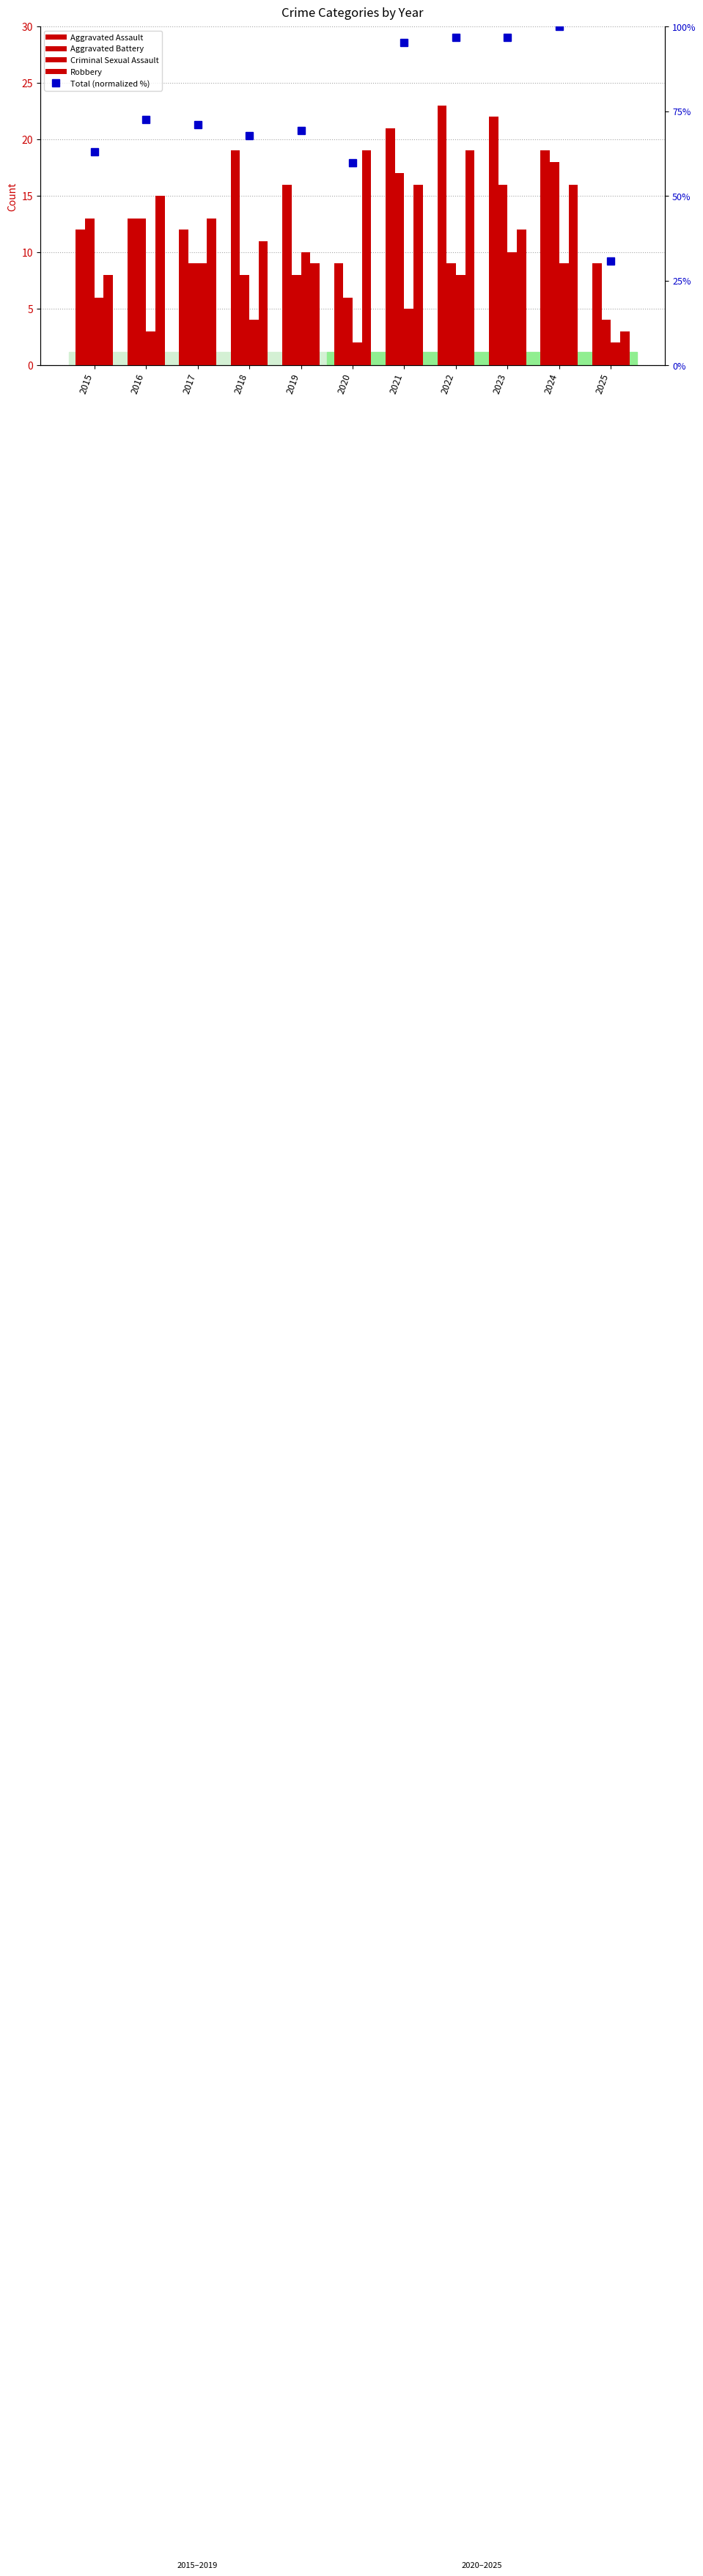

At which label does Criminal Sexual Assault reach its minimum?

2020